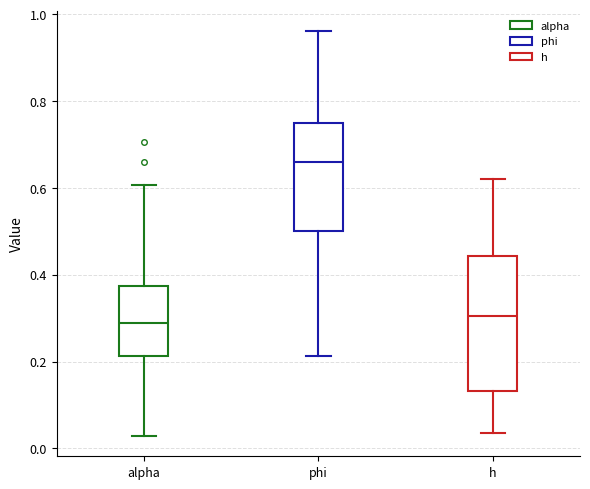

Which box has the highest median line?

phi